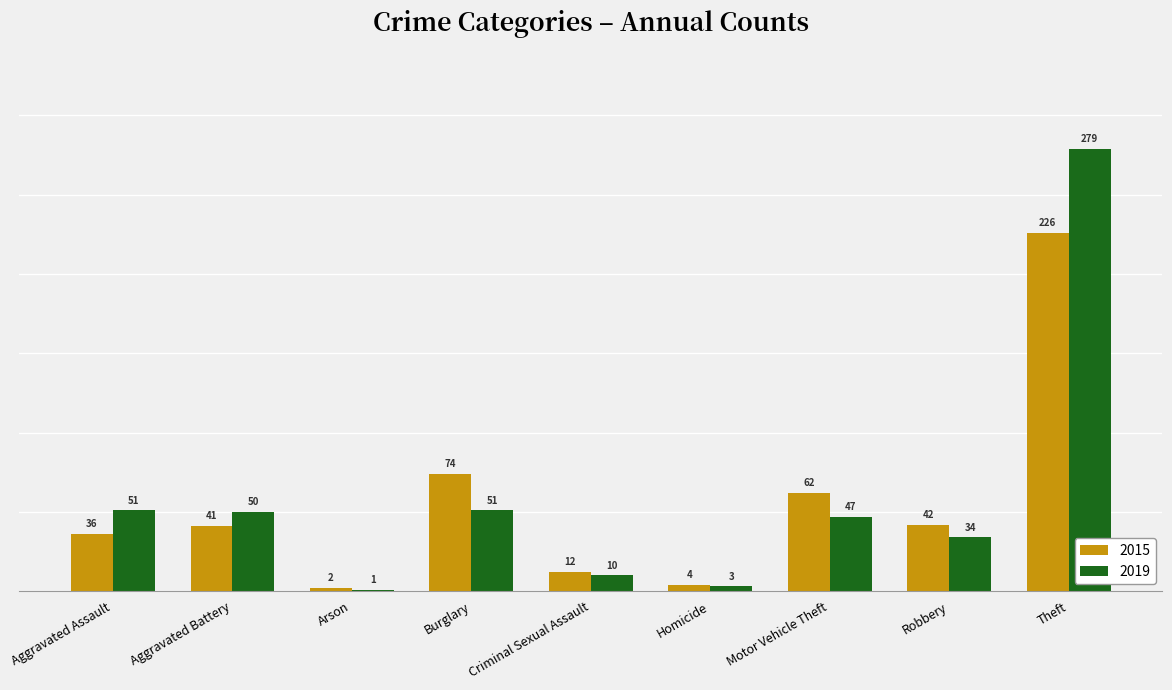

What is the sum of all 2019 values?

526